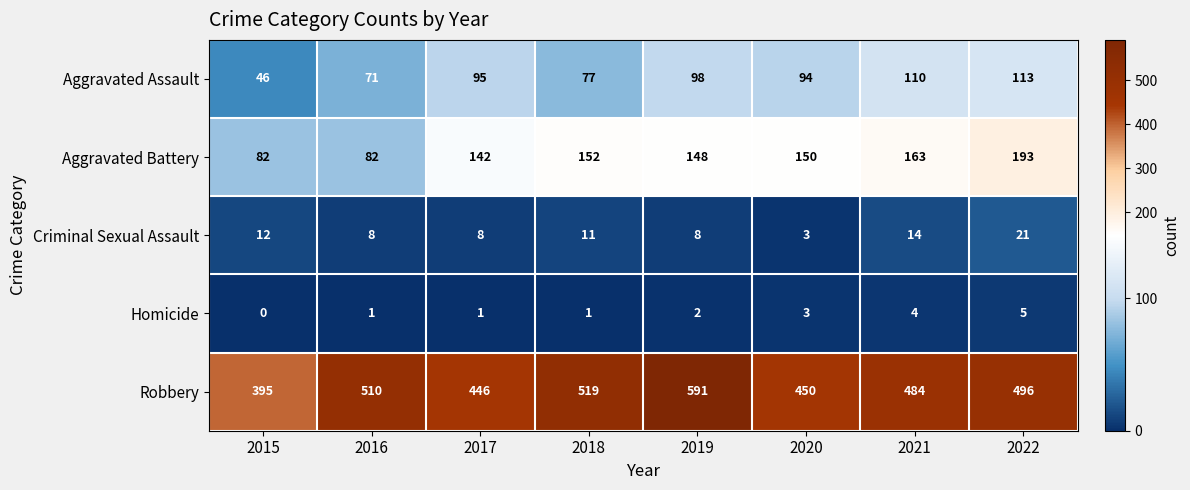

Where does the Aggravated Battery series first go above 150?

2018